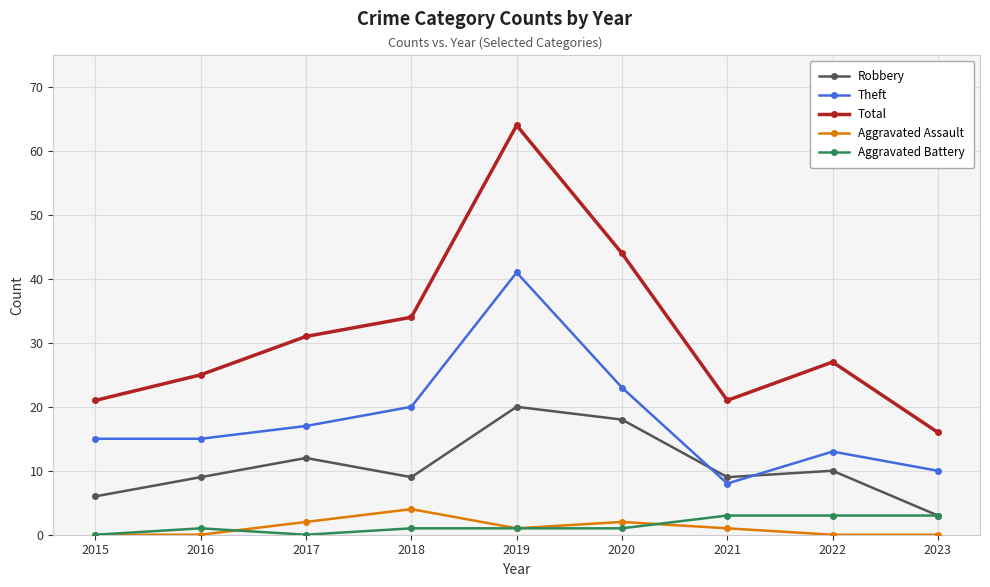

Which series has the largest range (max minus min)?

Total